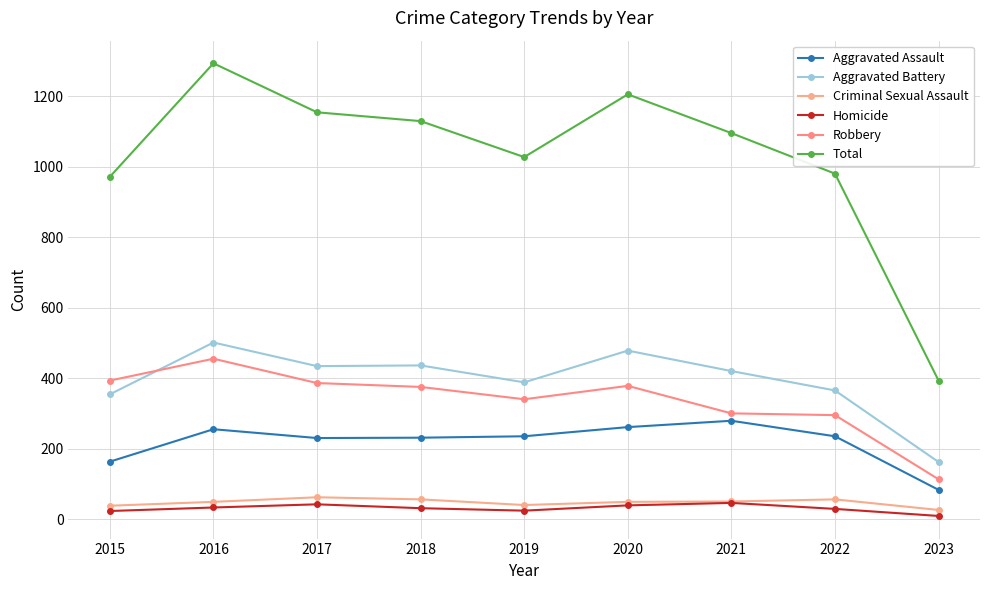

The Homicide series shows 51 at 2018. True or false?

False